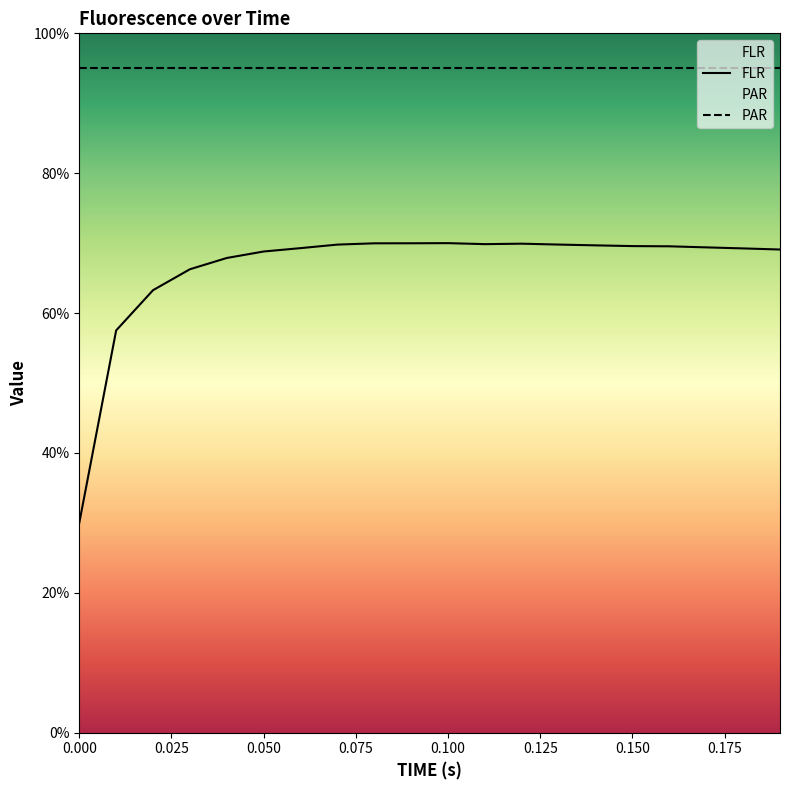

What position from the right is 0.19?

1